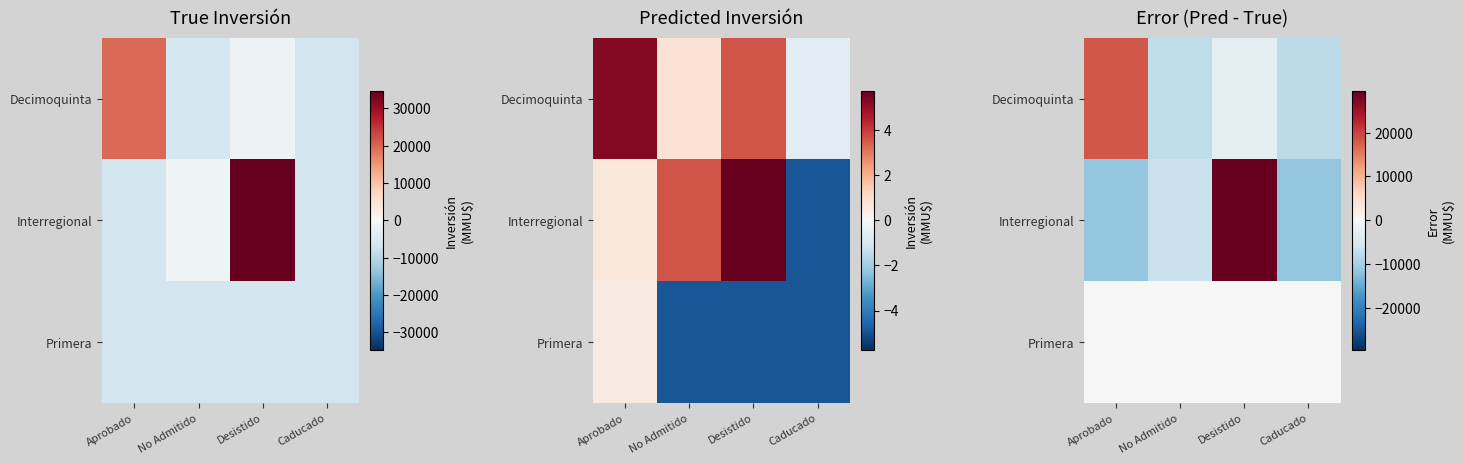

Count the number of categories in the chart.

4